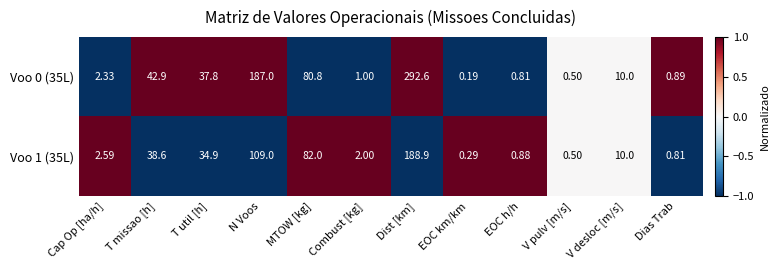

At which label does Voo 1 (35L) reach its minimum?

EOC km/km